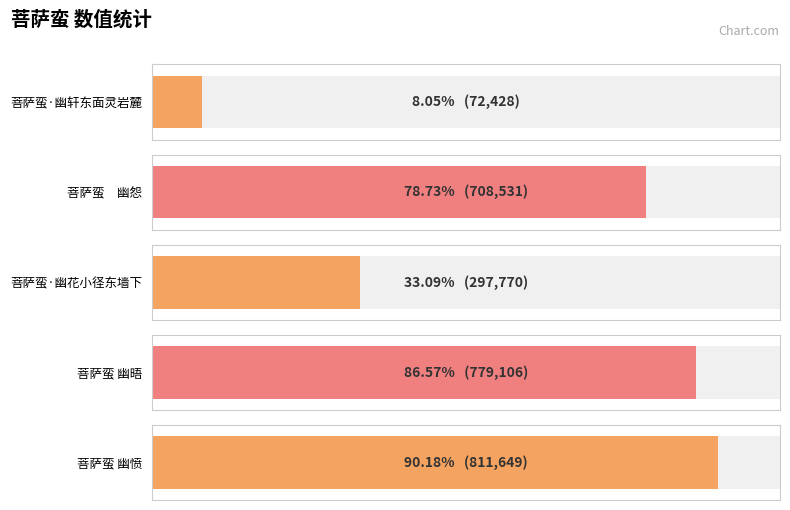

How many categories are shown in the chart?

5